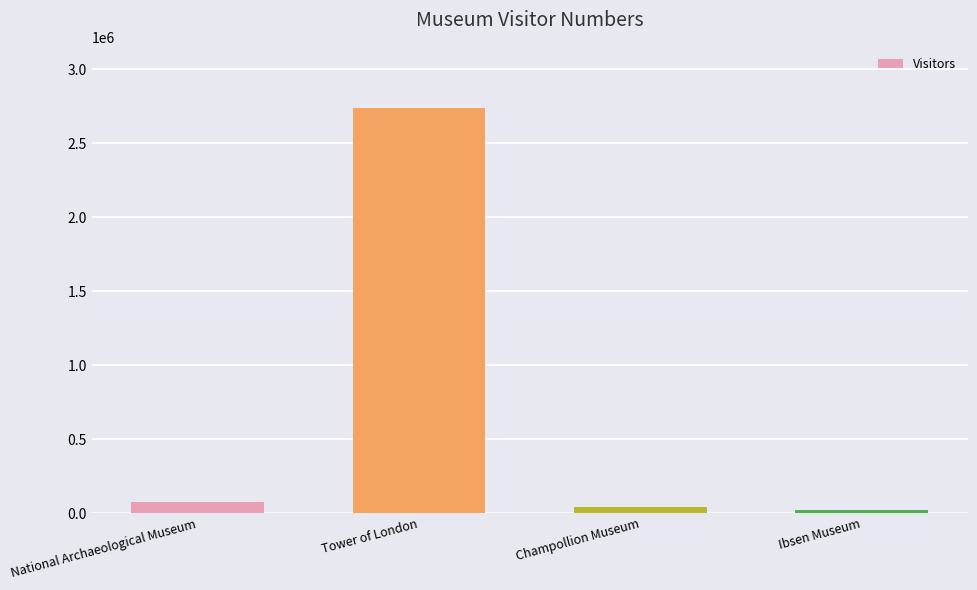

What is the change in value from Champollion Museum to Ibsen Museum?

-19322